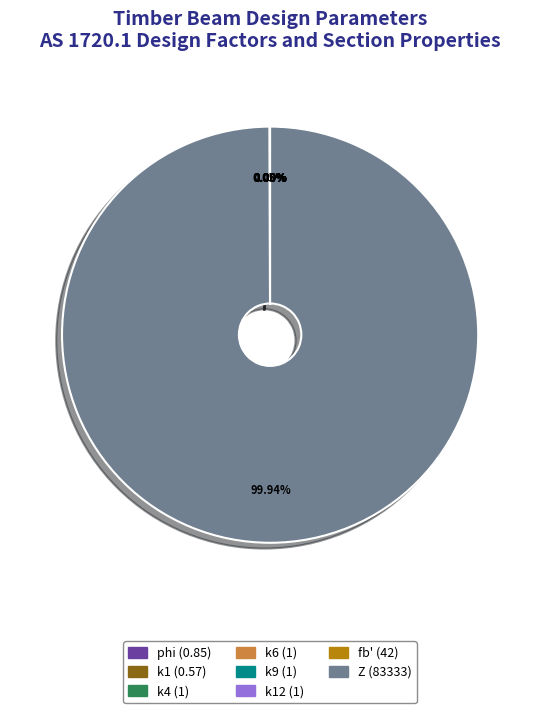

What is the majority slice?

Z (83333)